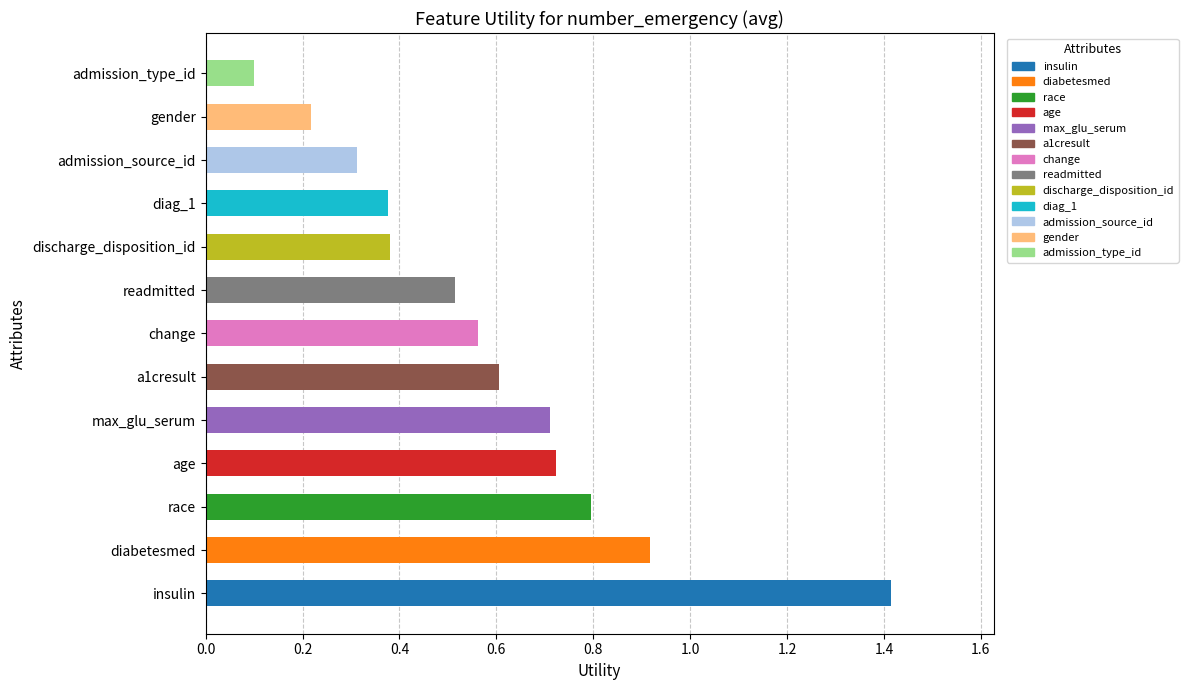

How many categories are shown in the chart?

13